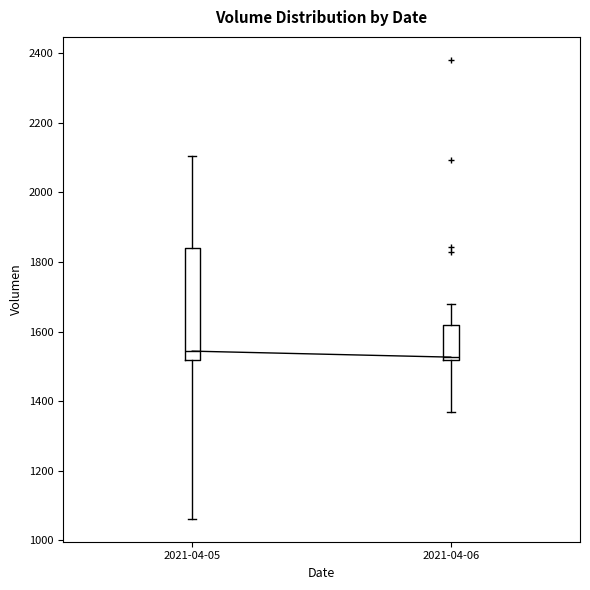

Comparing the boxes themselves (not the whiskers), which one is the tallest?

2021-04-05